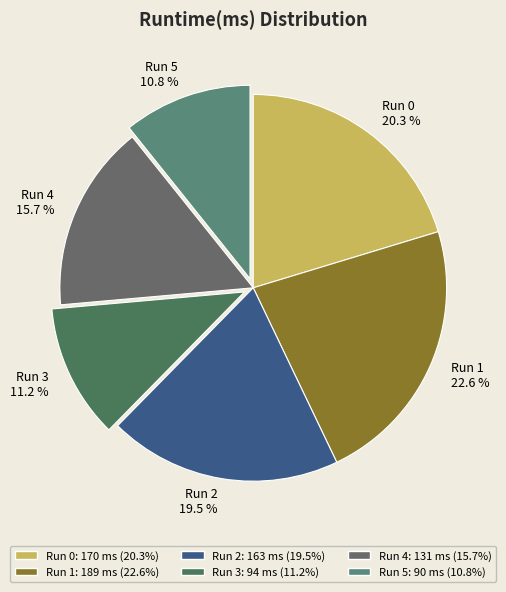

Which slice is the largest?

Run 1